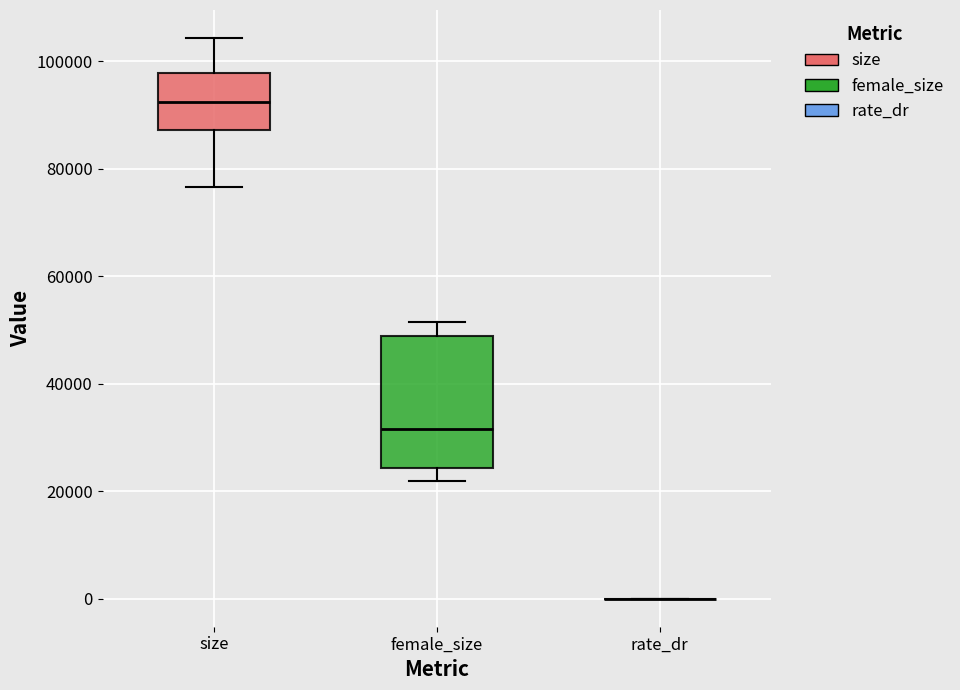

Where is the lower edge of the box for female_size on the y-axis? The values are not printed on the chart, so give them approximately, as read against the axis.

24000